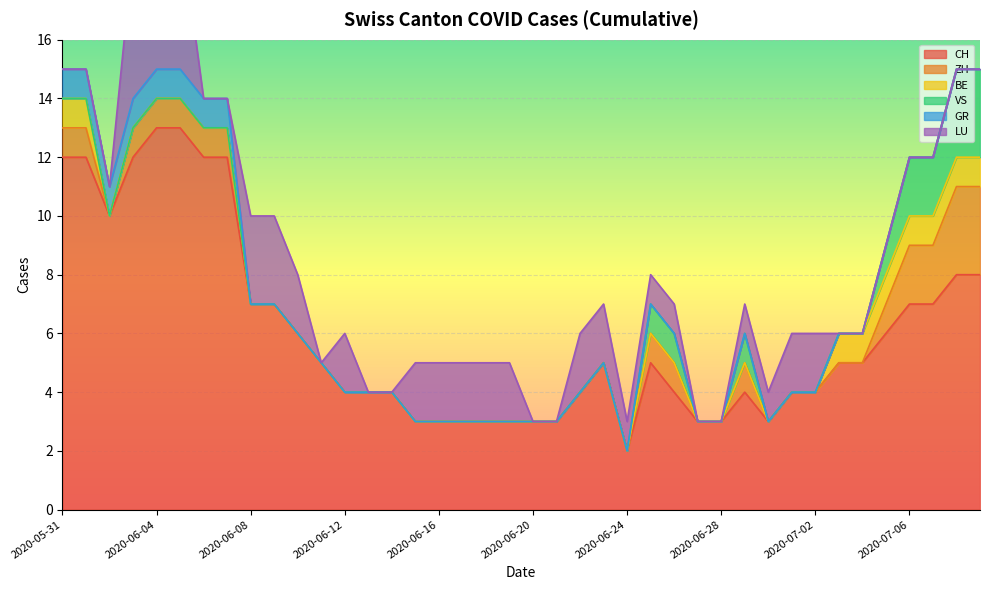

The value of CH at 2020-06-24 is 4. True or false?

False